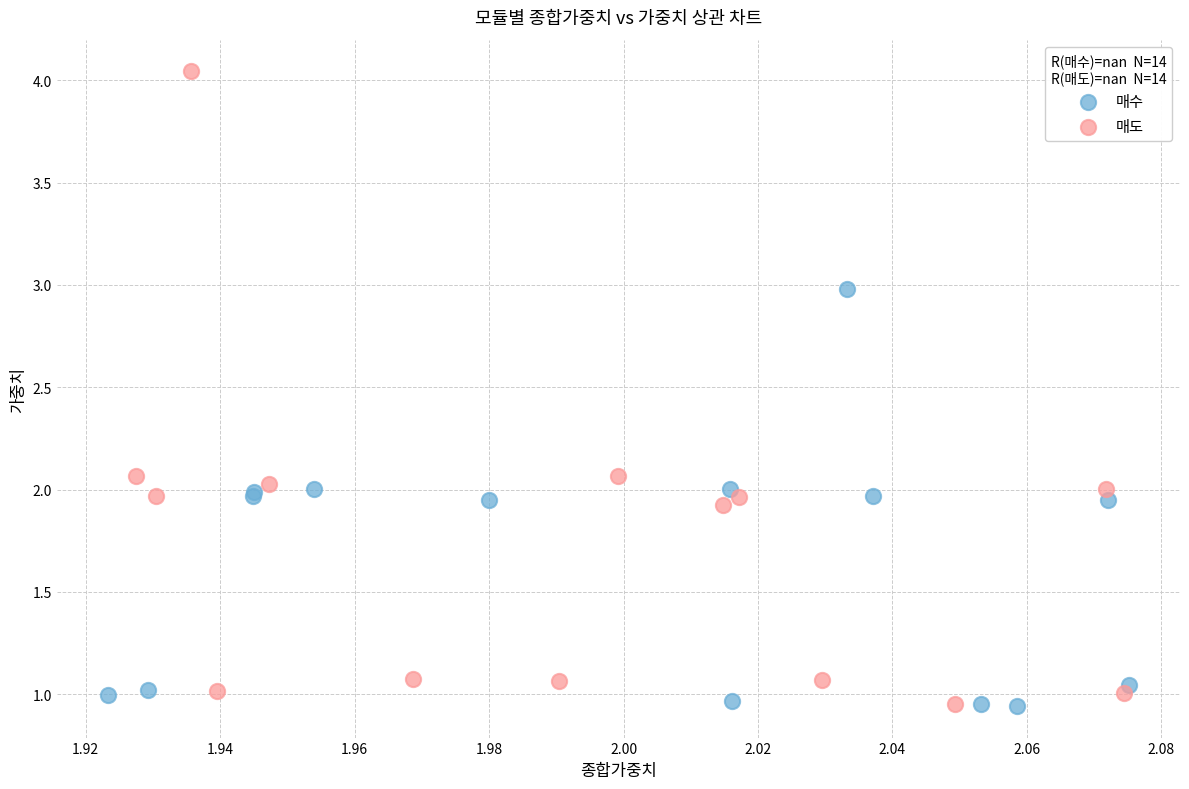

Which series has the widest spread of Y values?

매도